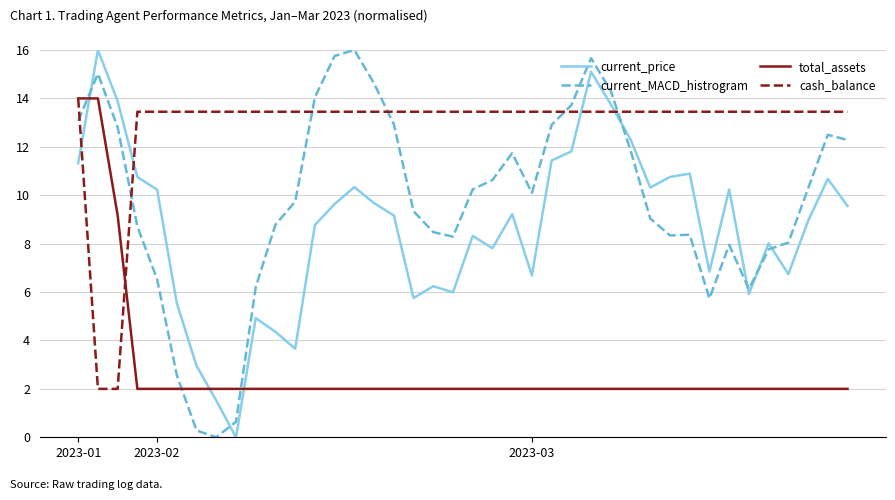

How many values in the current_MACD_histrogram series exceed 10?

20